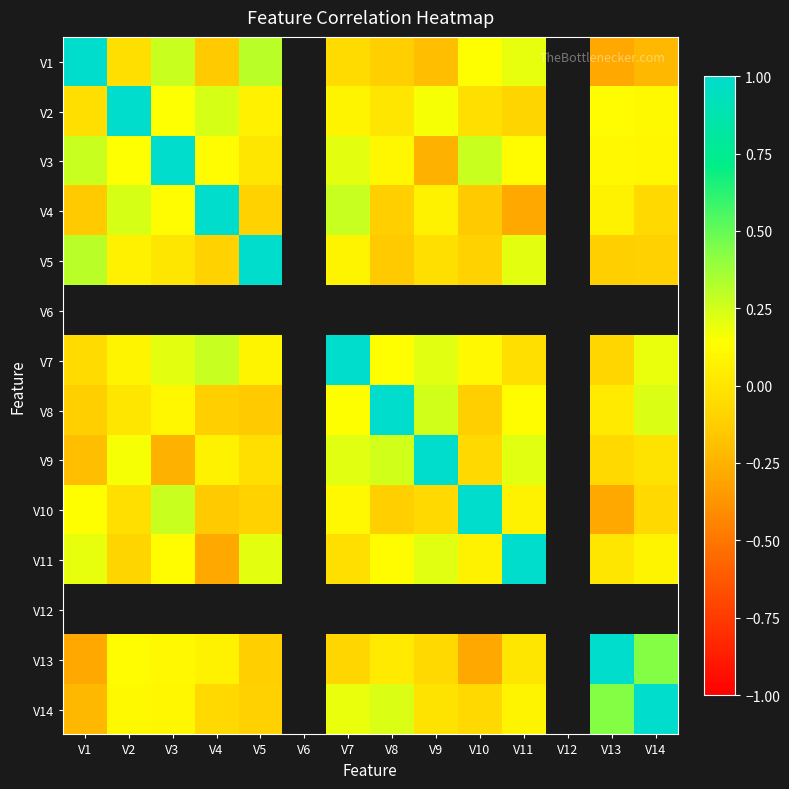

At how many categories does at least one series exceed 0?

12